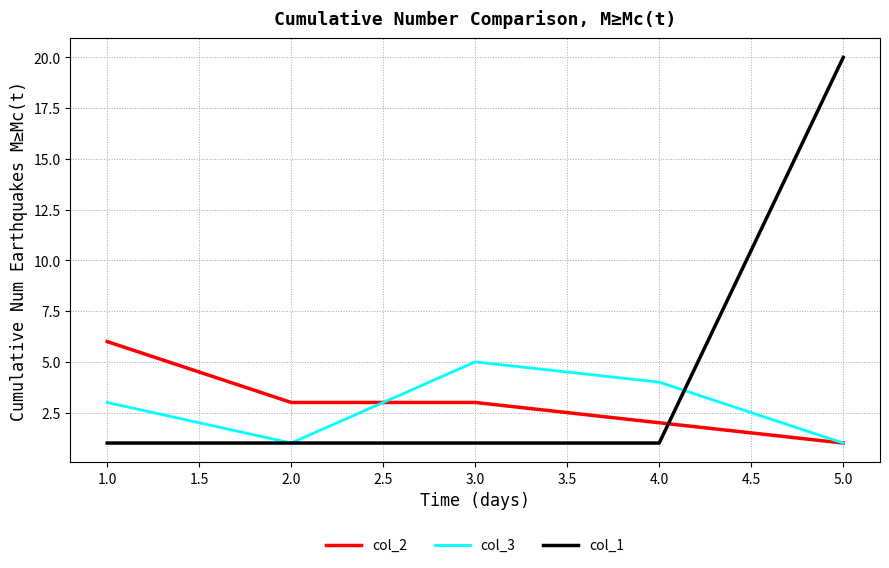

Which series has the largest total across all categories?

col_1